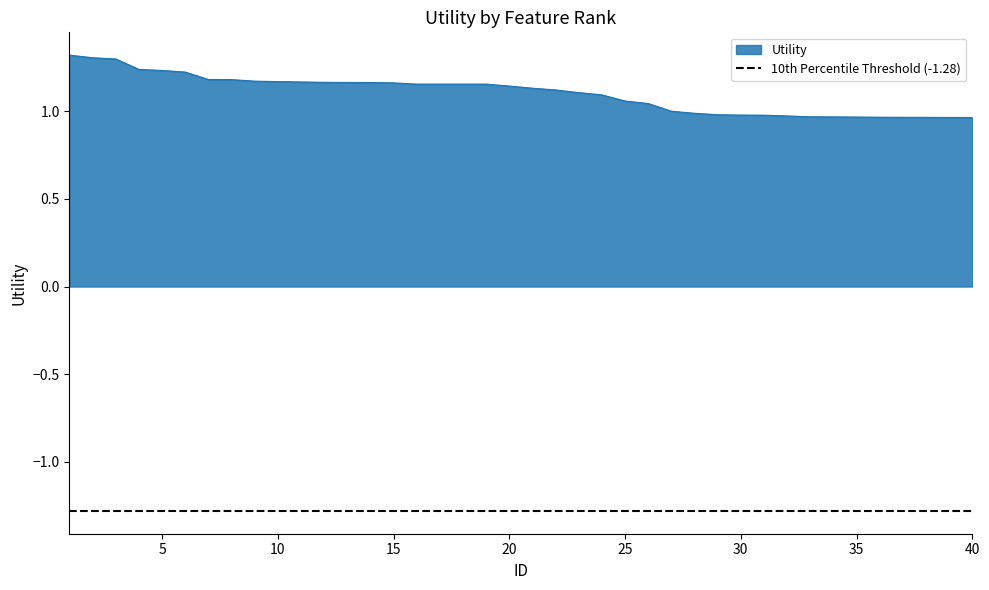

What is the difference between the second highest and minimum values?

0.3